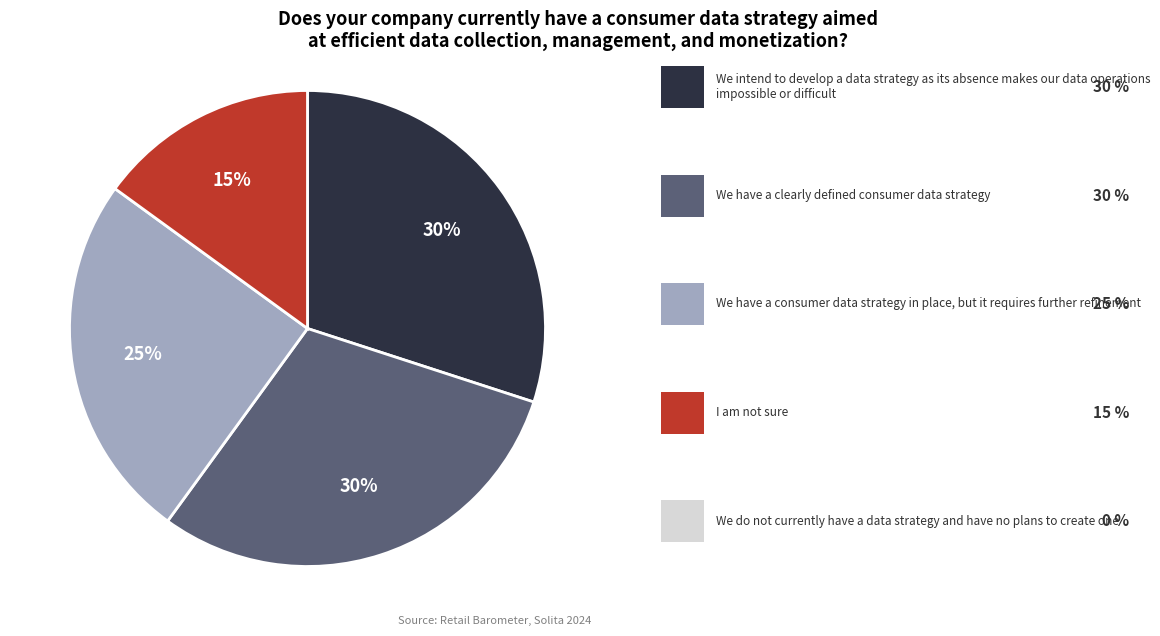

How many segments does this pie chart have?

4